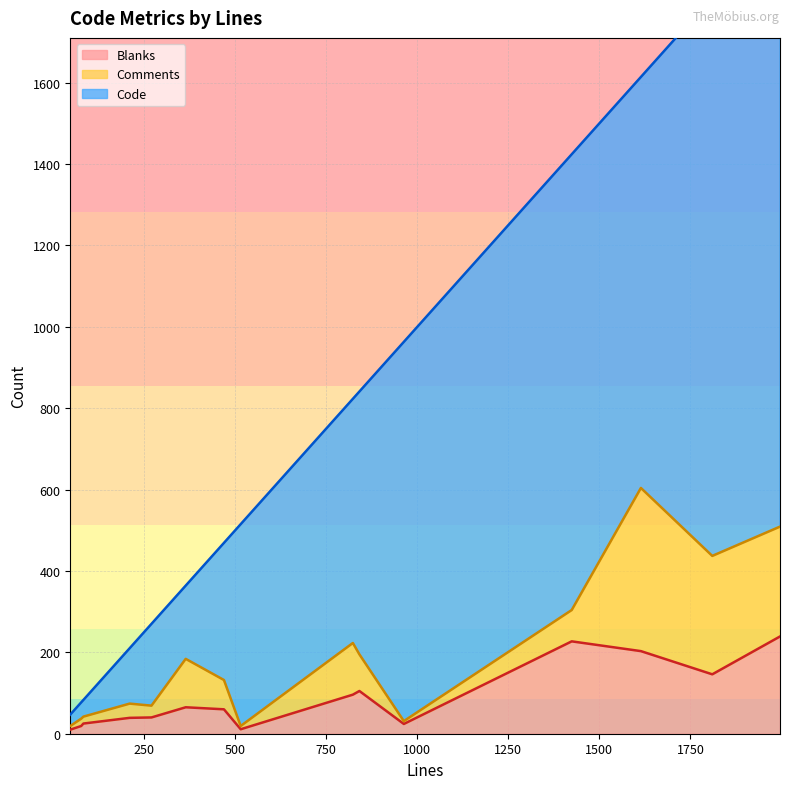

Between 47 and 210, which is larger?

210